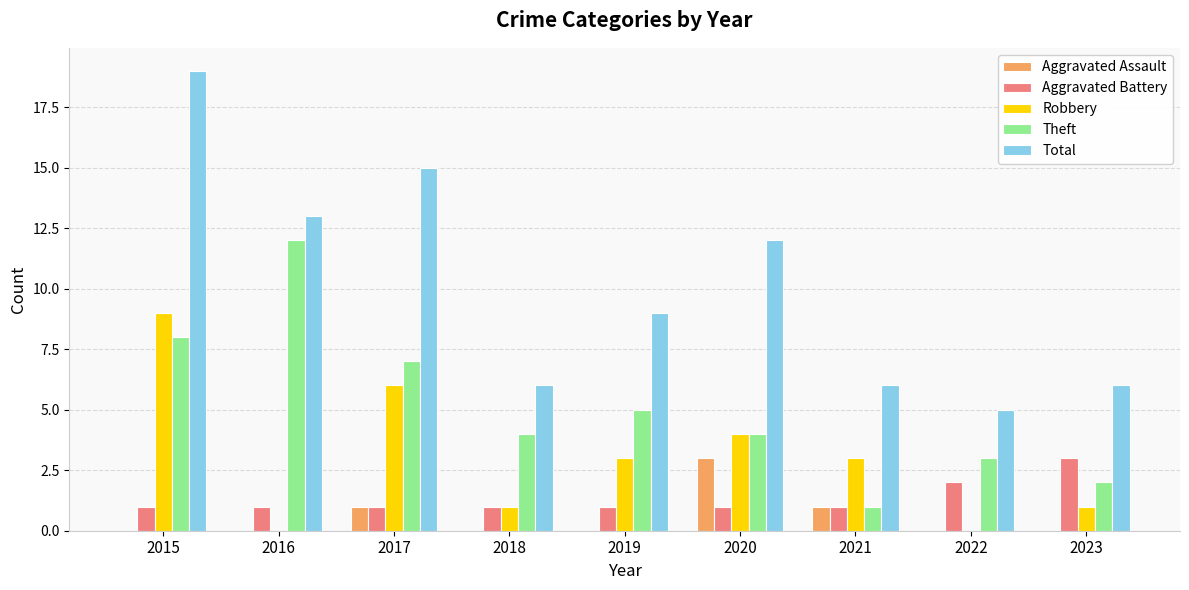

What is the highest value of the Theft series?

12